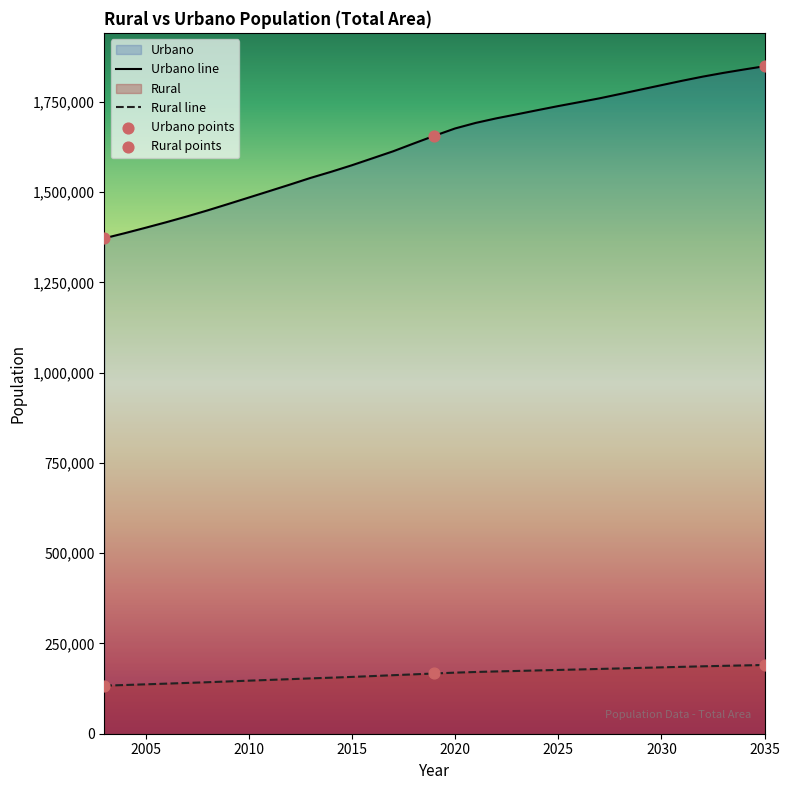

Which series contains the highest Y value?

Urbano